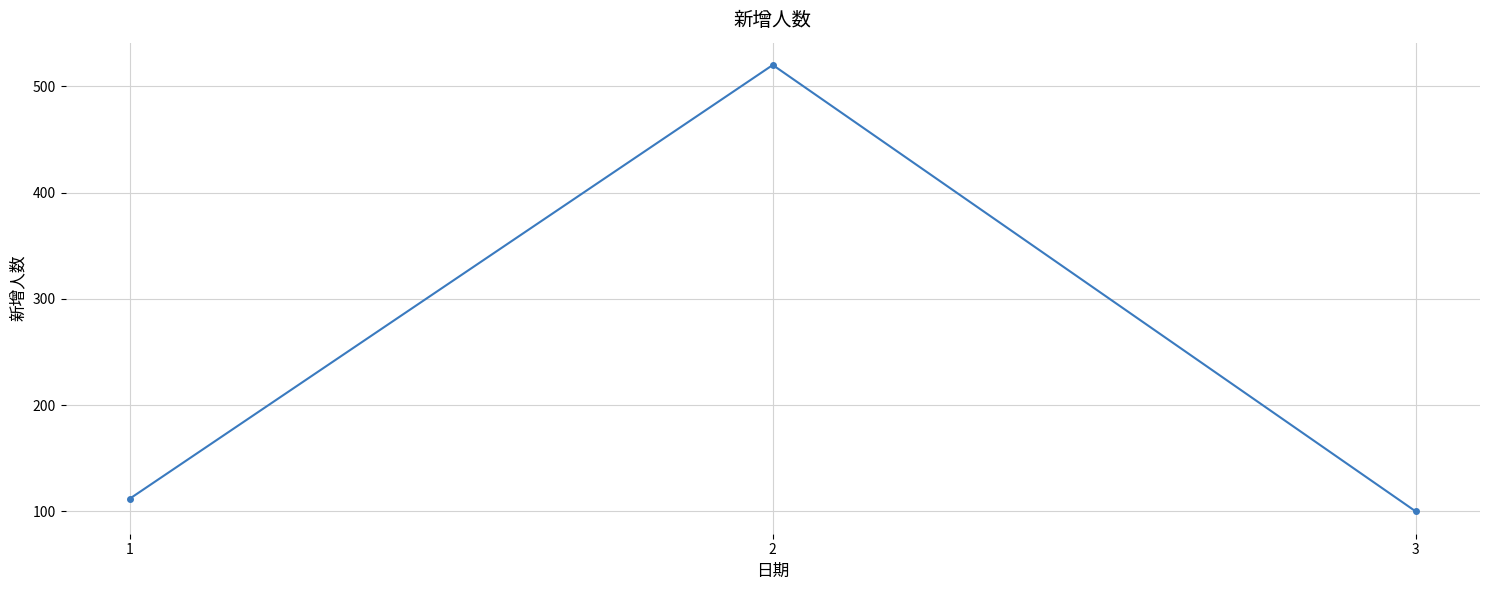

List the labels in order of value, largest first.

2, 1, 3